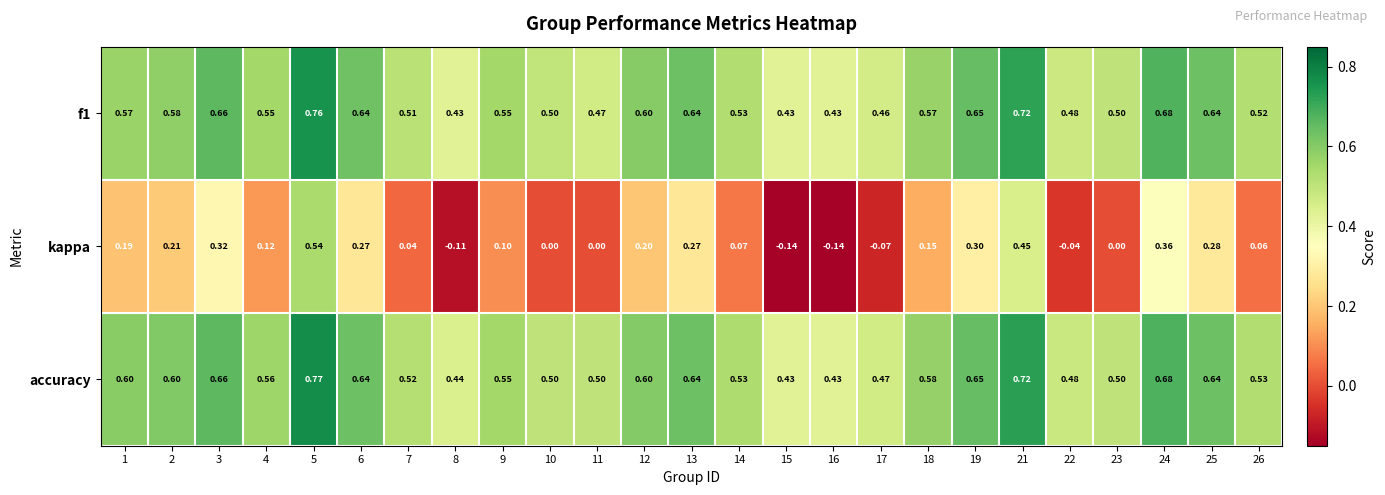

Which series has the largest range (max minus min)?

kappa